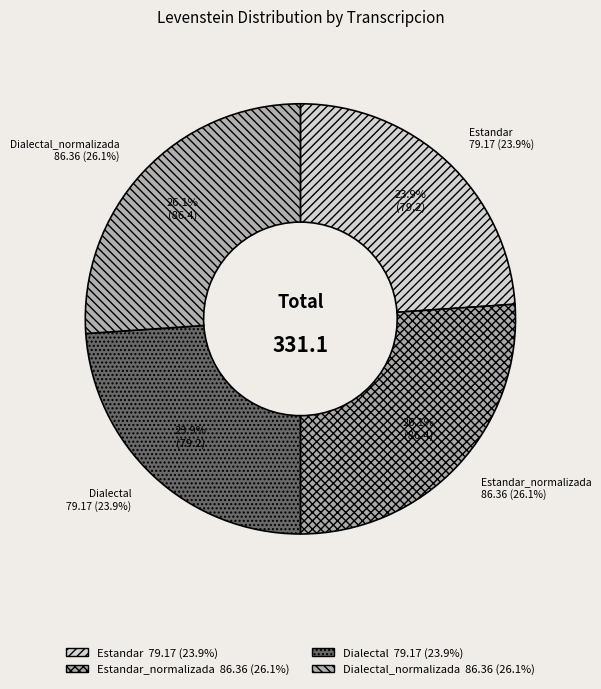

To the nearest percent, what is the average slice percentage?

25%